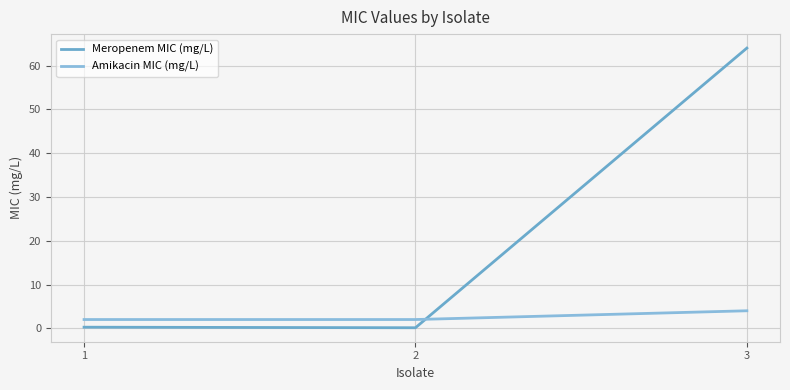

Does the chart have visible grid lines?

Yes